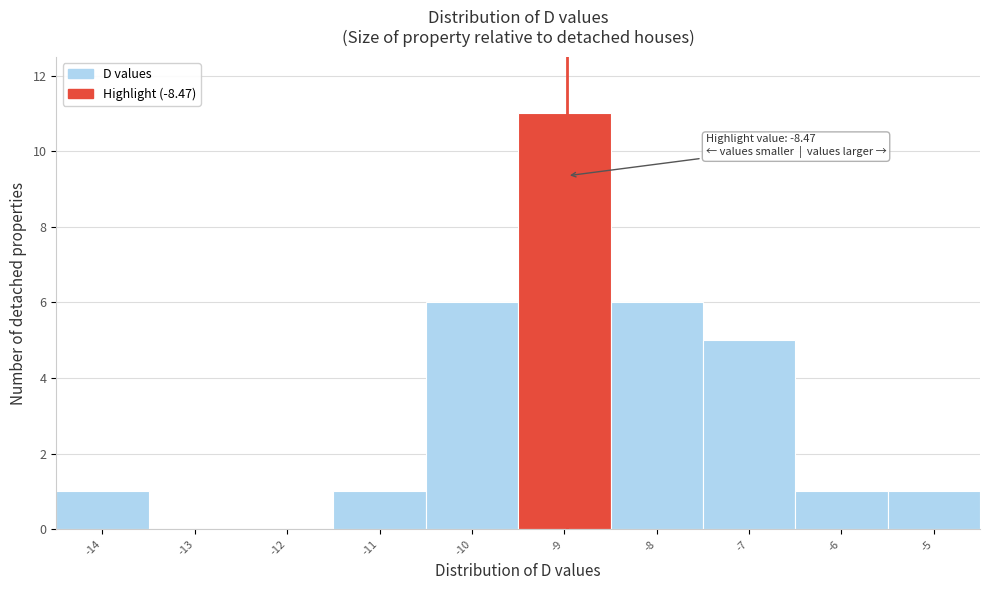

Reading left to right, extract all data points from this chart.

-14=1	-13=0	-12=0	-11=1	-10=6	-9=11	-8=6	-7=5	-6=1	-5=1